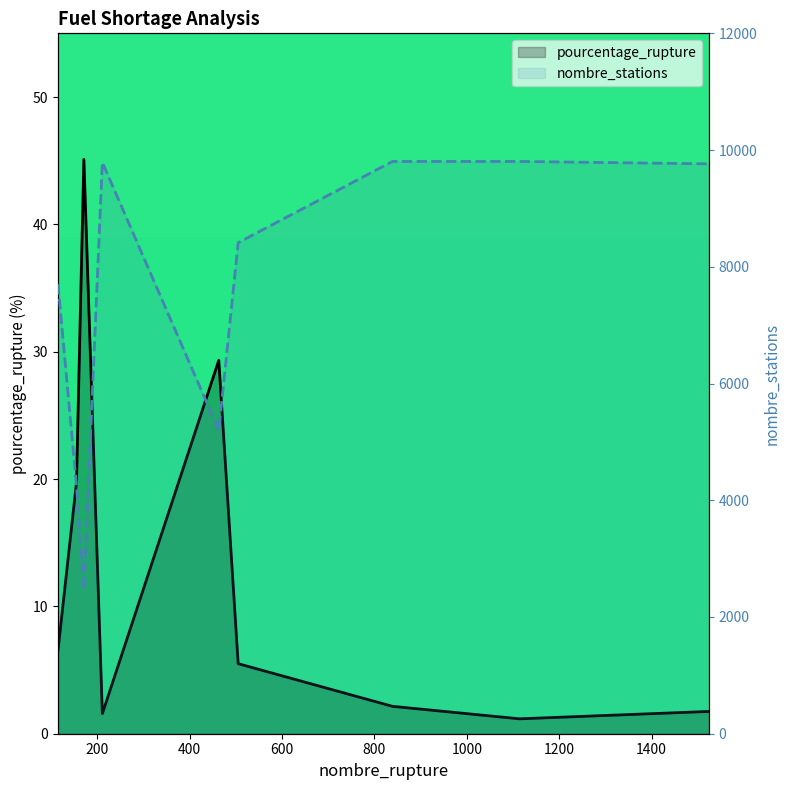

Rank the series by their average value, from lowest to highest.

pourcentage_rupture, nombre_stations